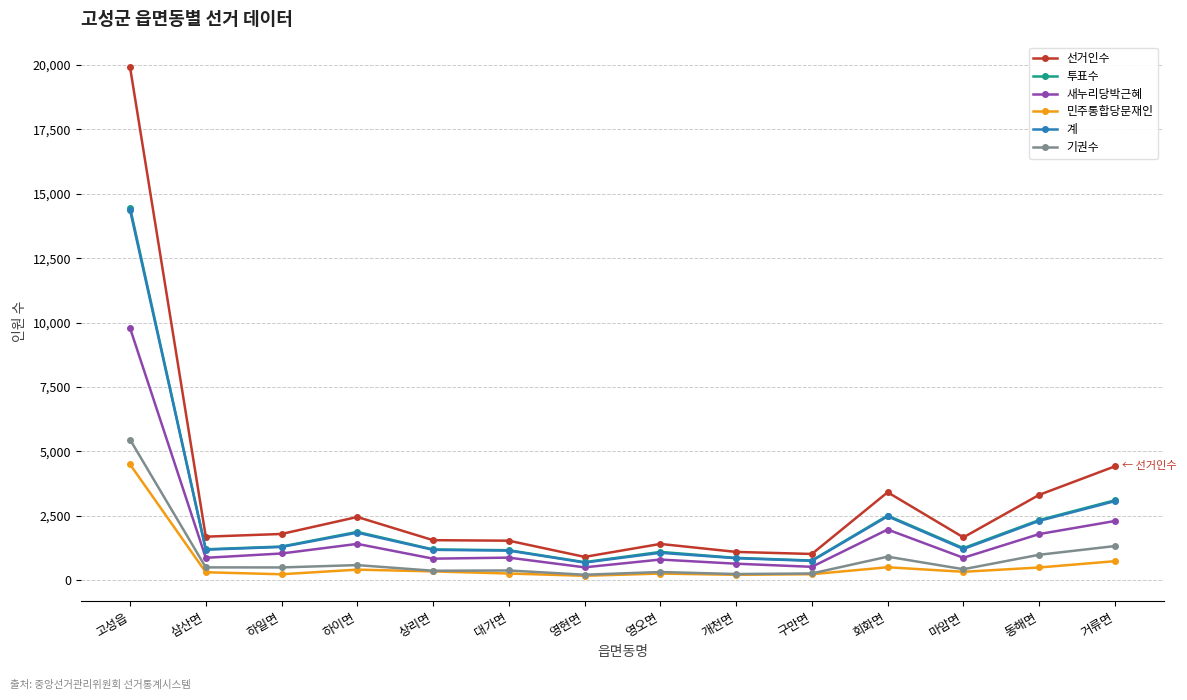

True or false: 계 and 선거인수 intersect in this chart.

False